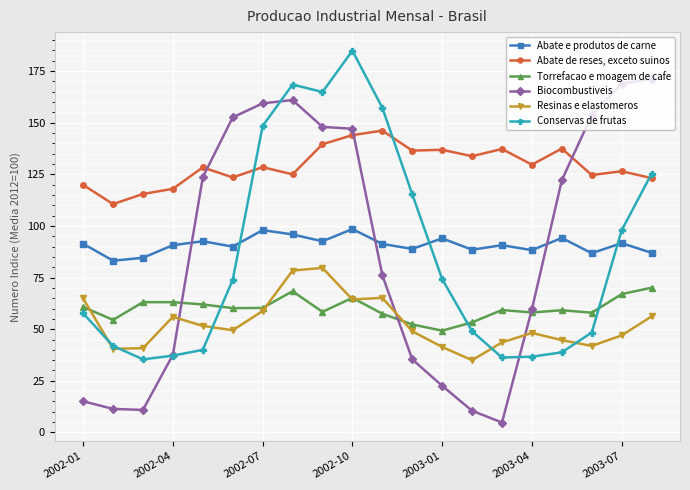

How many data points in Biocombustiveis are less than 122?

10